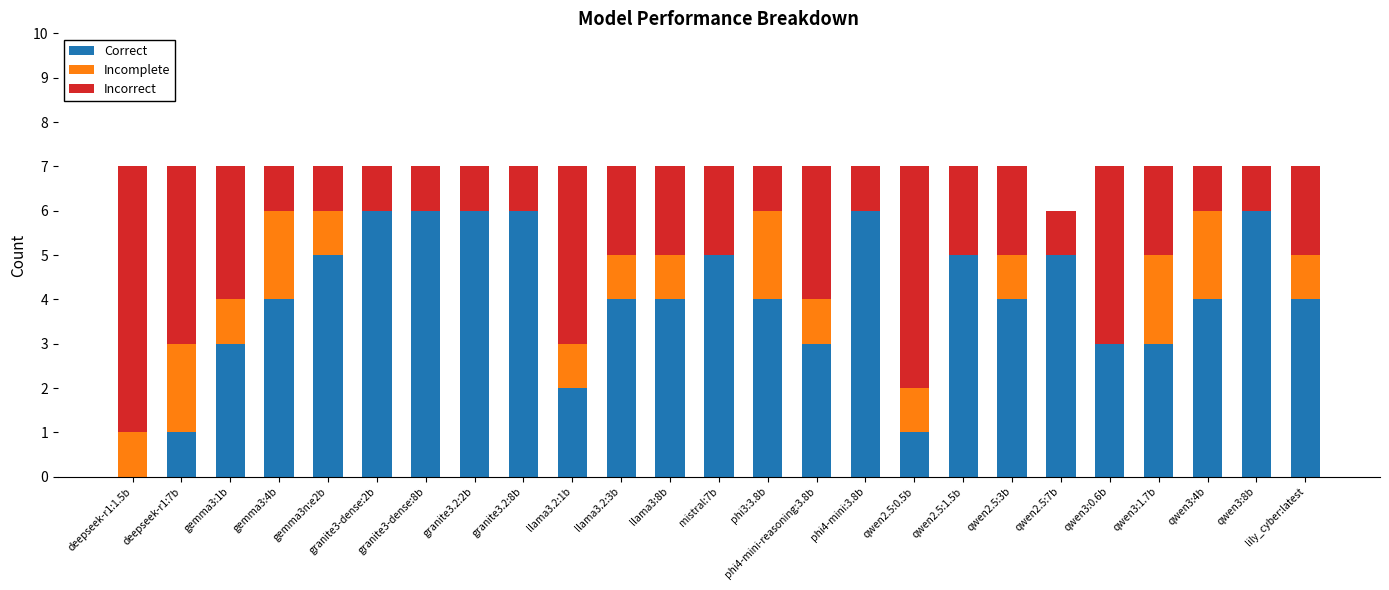

What is the maximum value for Correct?

6